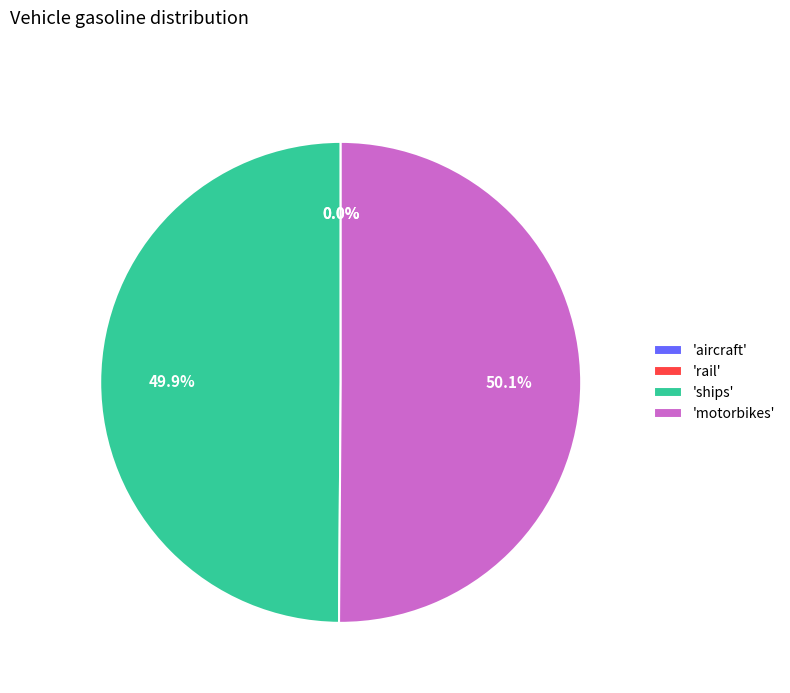

What is the largest slice in the pie chart?

motorbikes